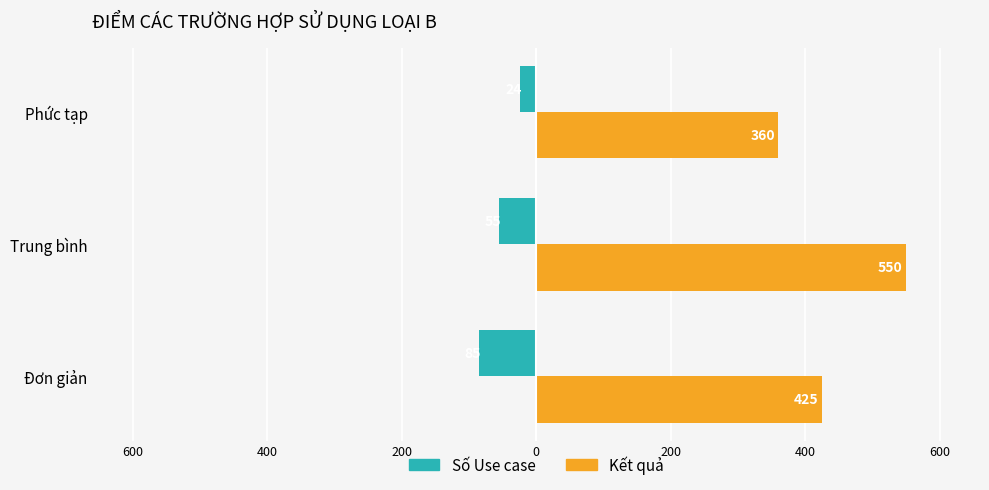

What is the average value of the Kết quả series?

445